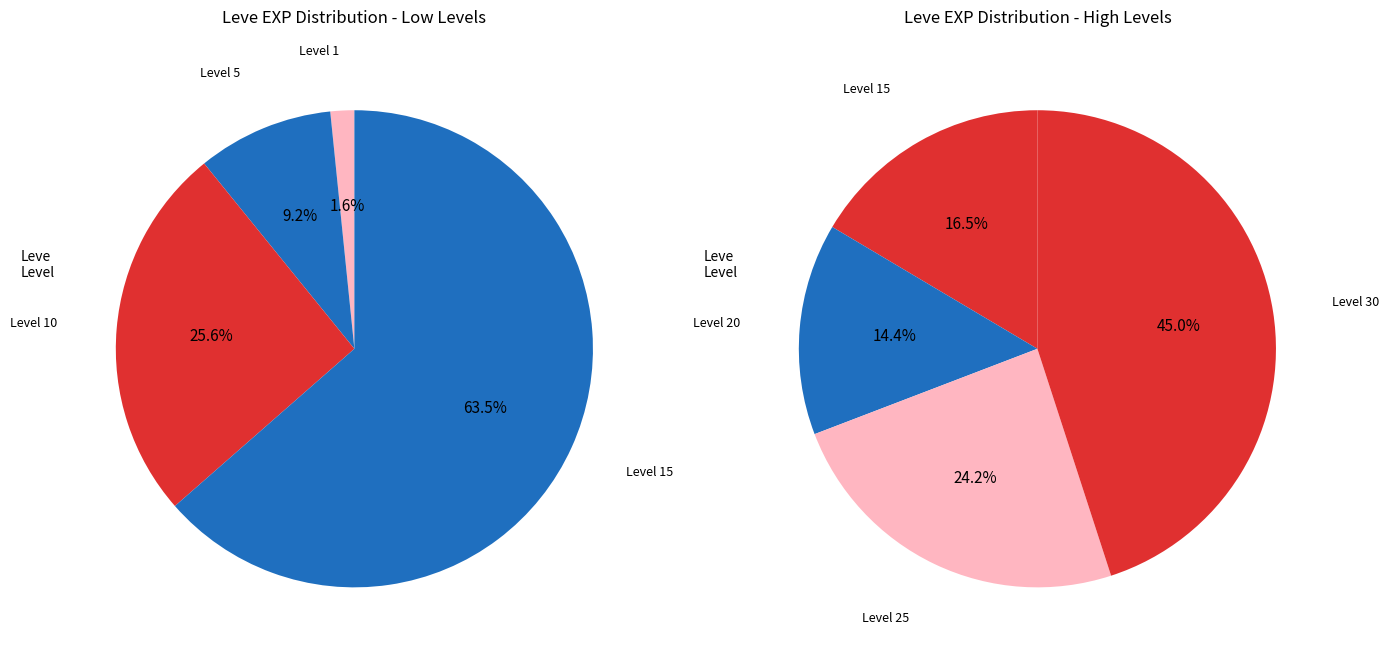

What is the smallest slice in the pie chart?

Level 1